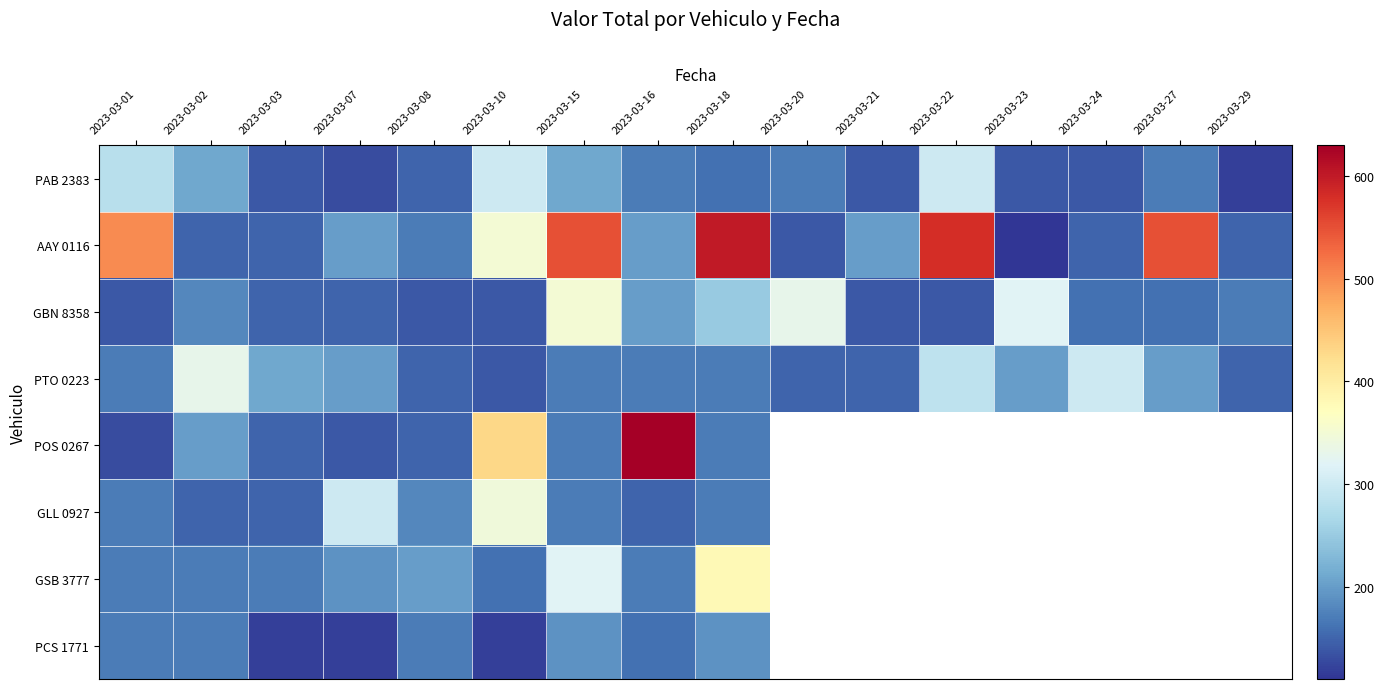

True or false: PTO 0223 has a value of 150.0 at 2023-03-20.

True